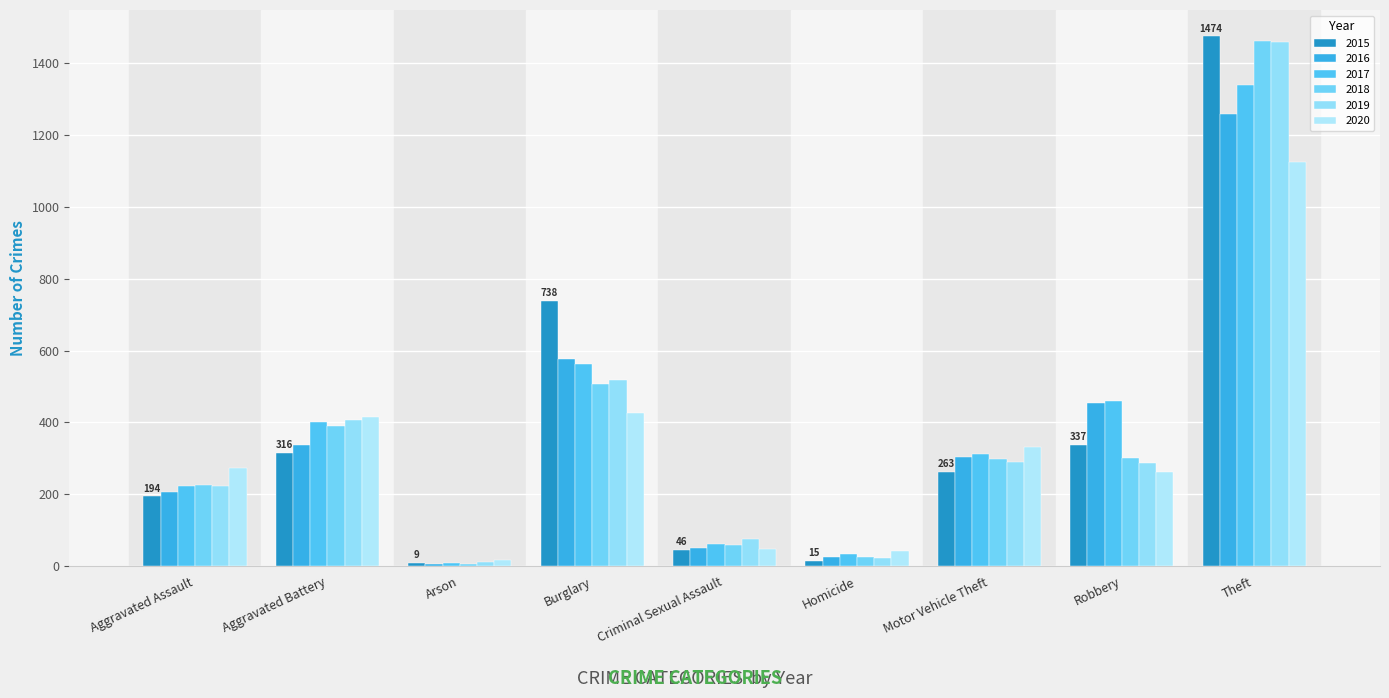

What is the total value across all series at Arson?

62